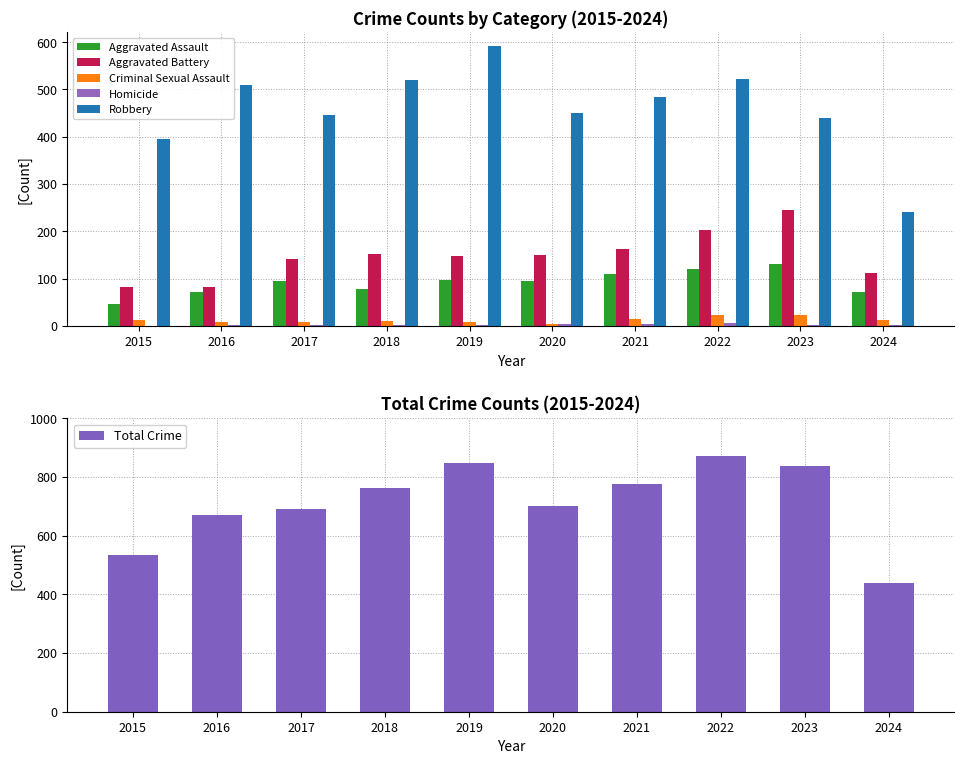

At how many categories does at least one series exceed 623?

8